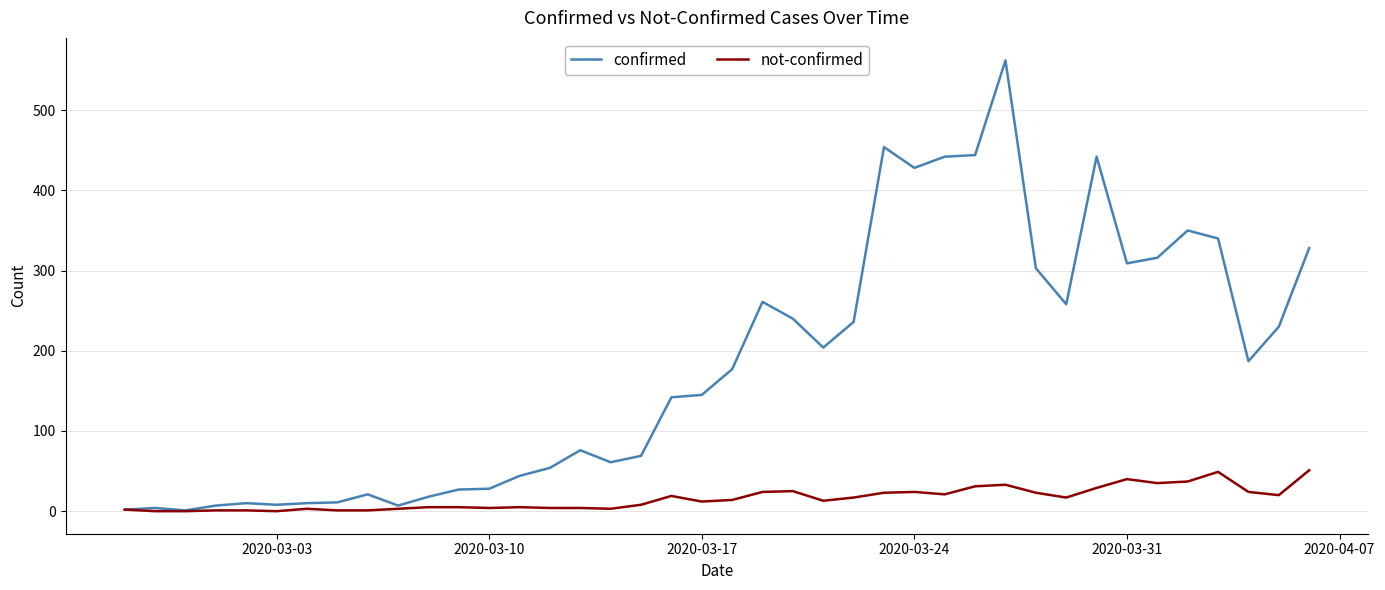

List the series in order of their peak value, highest first.

confirmed, not-confirmed